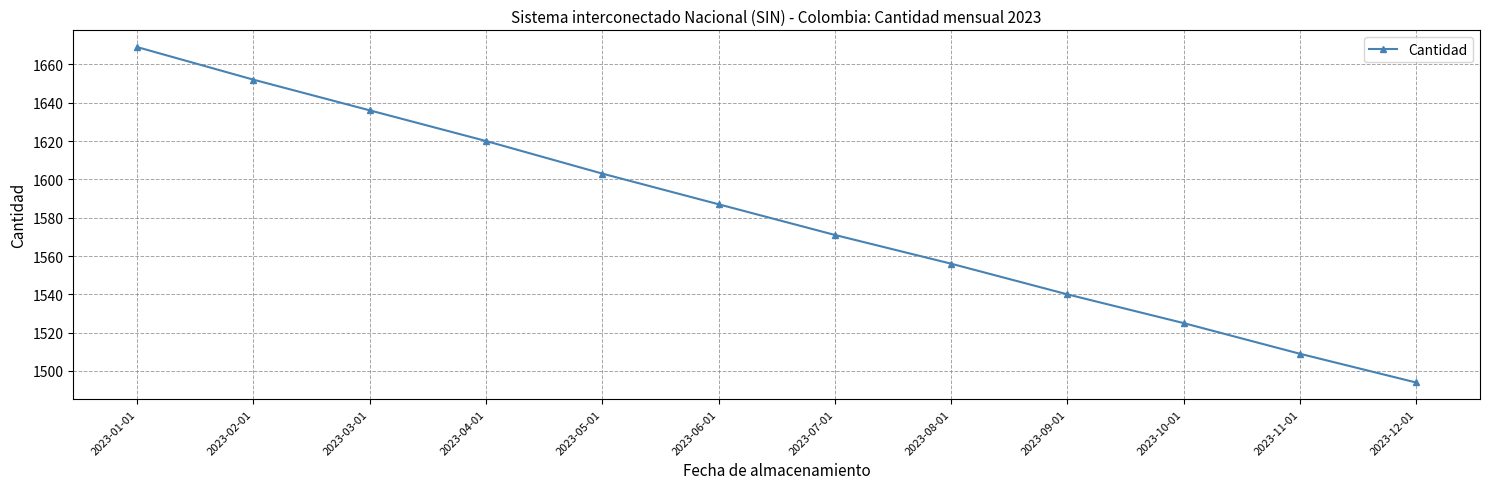

The chart shows a value of 1525 at 2023-10-01. True or false?

True